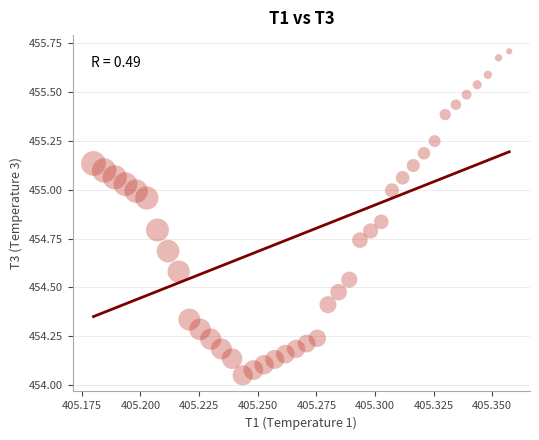

What is the range of Y values (max minus min)?

1.7